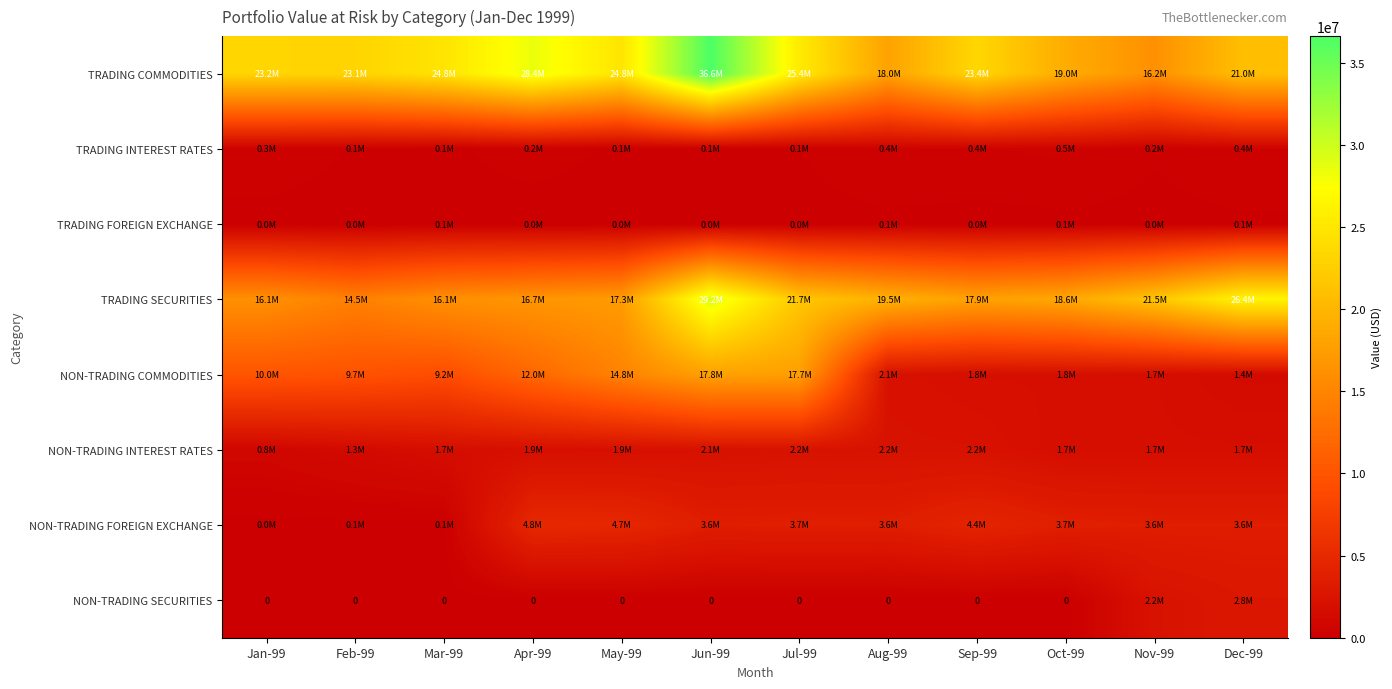

Which category has the highest value in the TRADING FOREIGN EXCHANGE series?

Dec-99